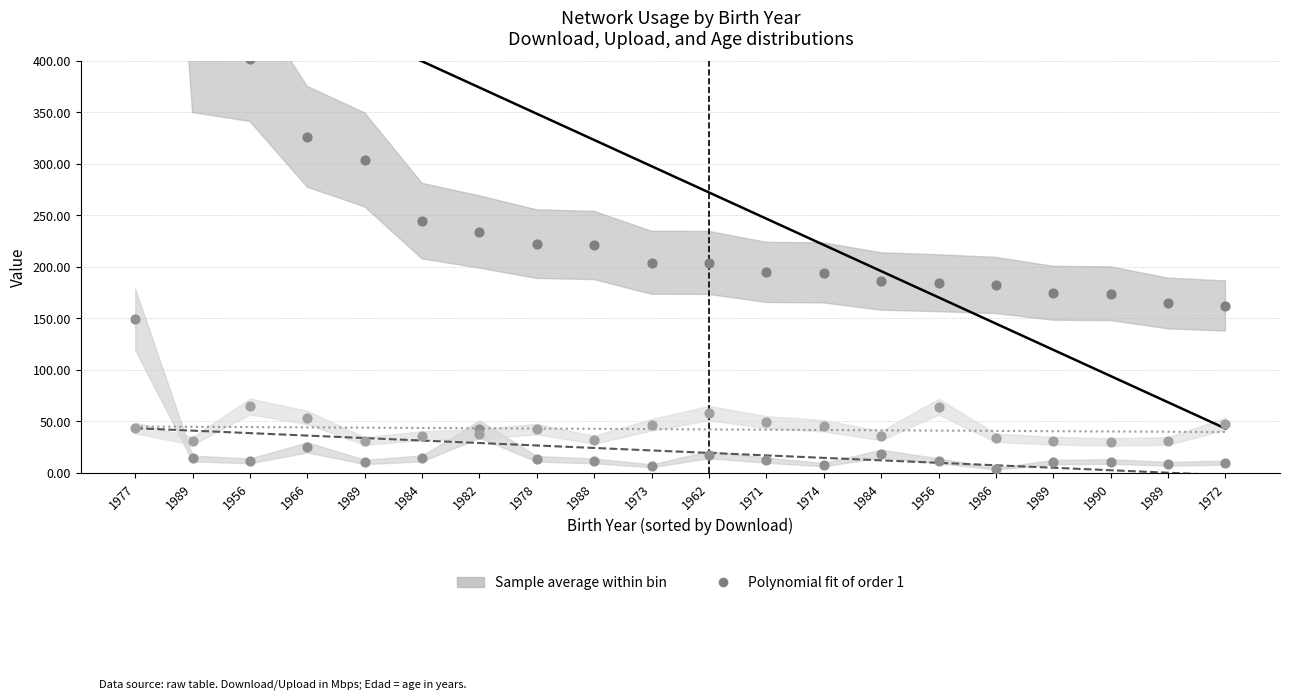

Which series contains the highest Y value?

Download avg